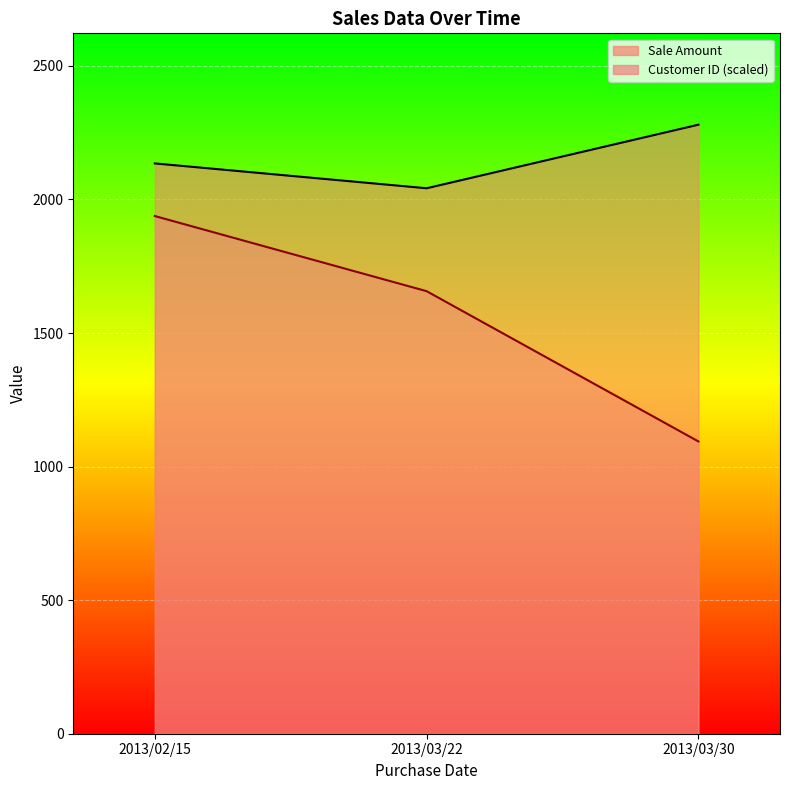

What is the label of the 1st point from the right?

2013/03/30